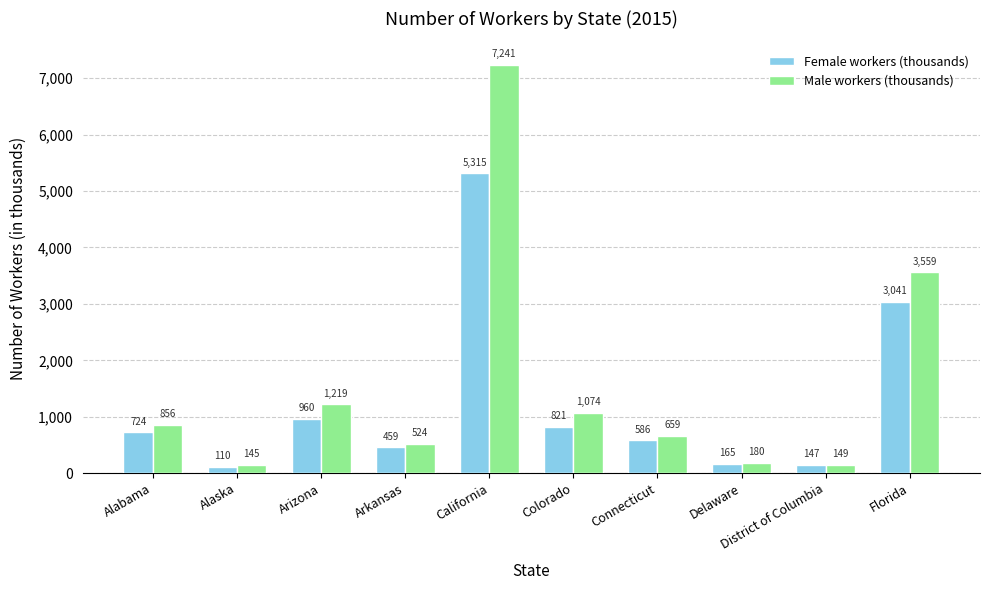

Are the bars horizontal?

No